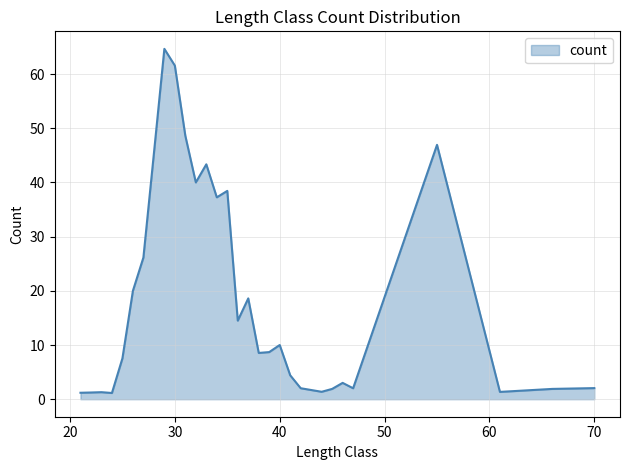

Does the chart have visible grid lines?

Yes